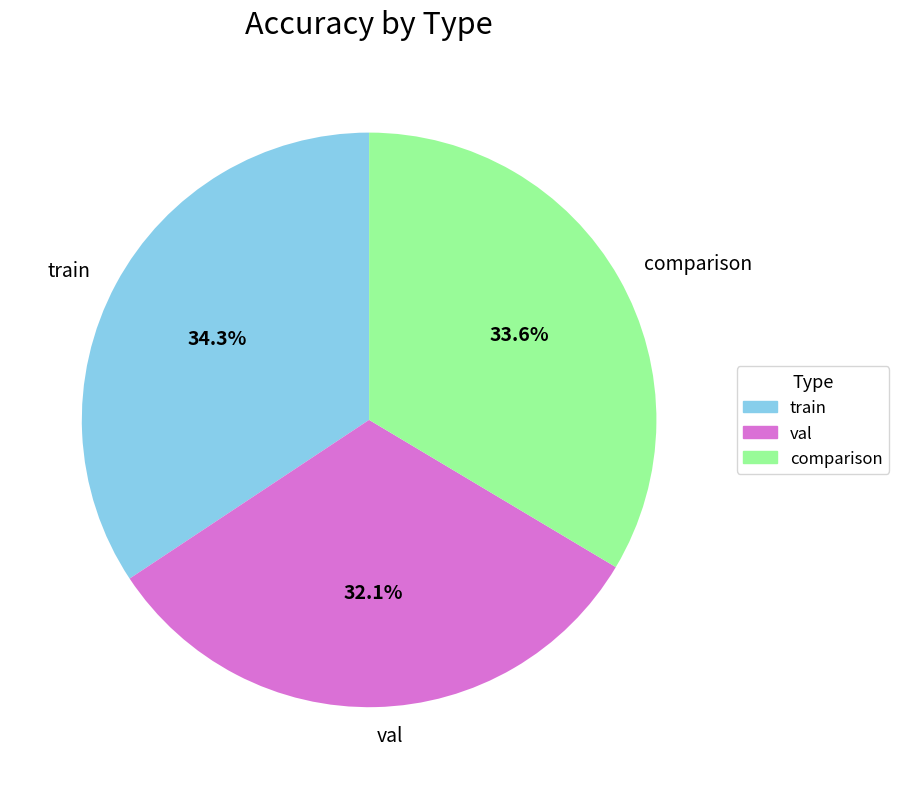

Is it true that val is 32% of the pie?

True